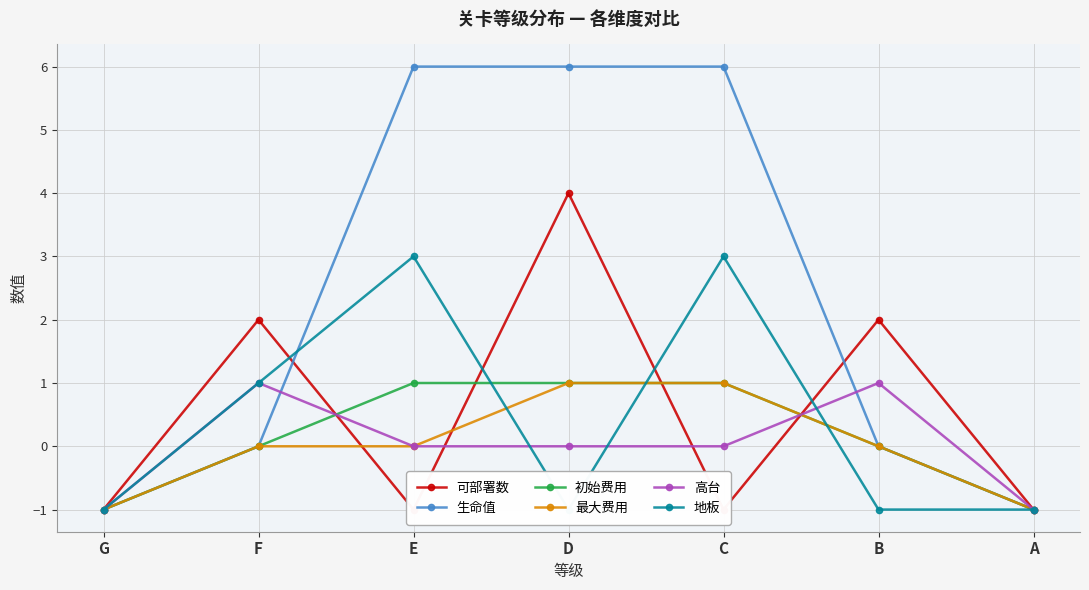

Reading left to right, what are all the values shown in this chart?

可部署数: G=-1	F=2	E=-1	D=4	C=-1	B=2	A=-1
生命值: G=-1	F=0	E=6	D=6	C=6	B=0	A=-1
初始费用: G=-1	F=0	E=1	D=1	C=1	B=0	A=-1
最大费用: G=-1	F=0	E=0	D=1	C=1	B=0	A=-1
高台: G=-1	F=1	E=0	D=0	C=0	B=1	A=-1
地板: G=-1	F=1	E=3	D=-1	C=3	B=-1	A=-1